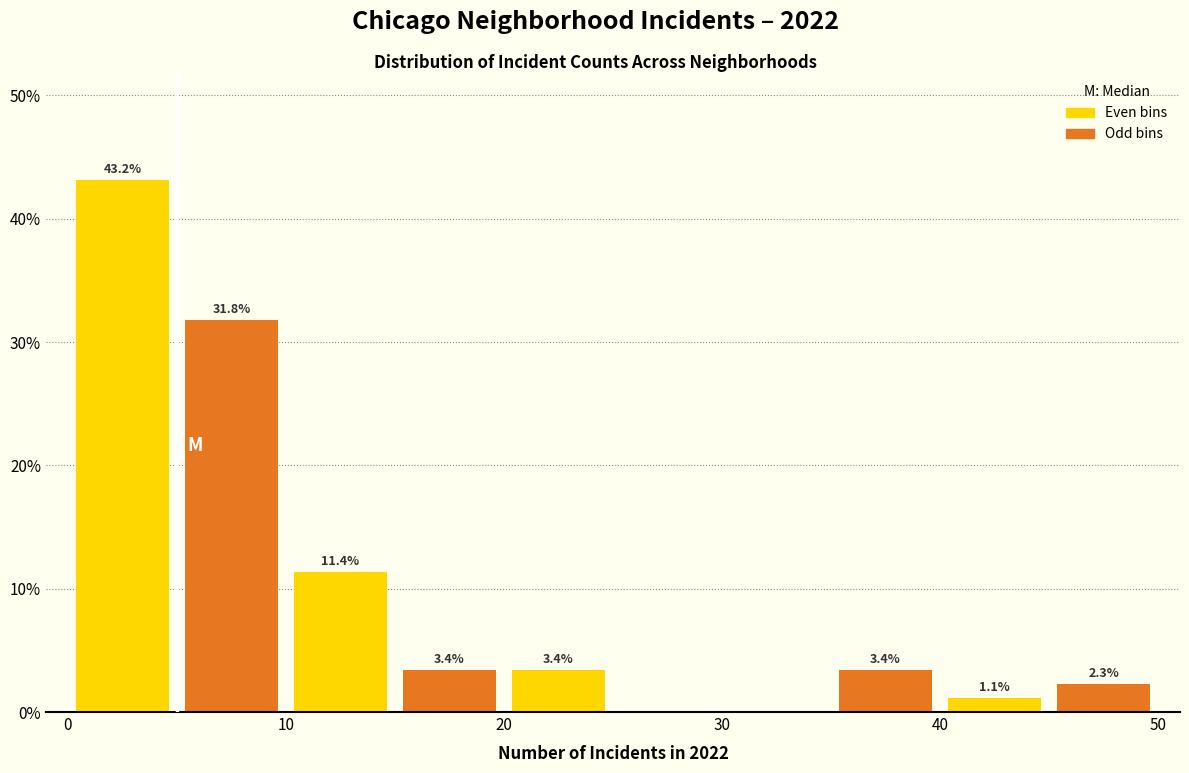

Which range on the x-axis has the tallest bar?

0 to 5